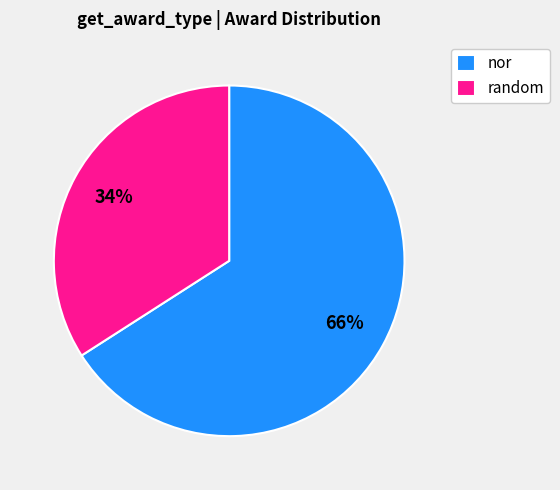

To the nearest percent, what is the difference between the largest and smallest slice percentages?

32%